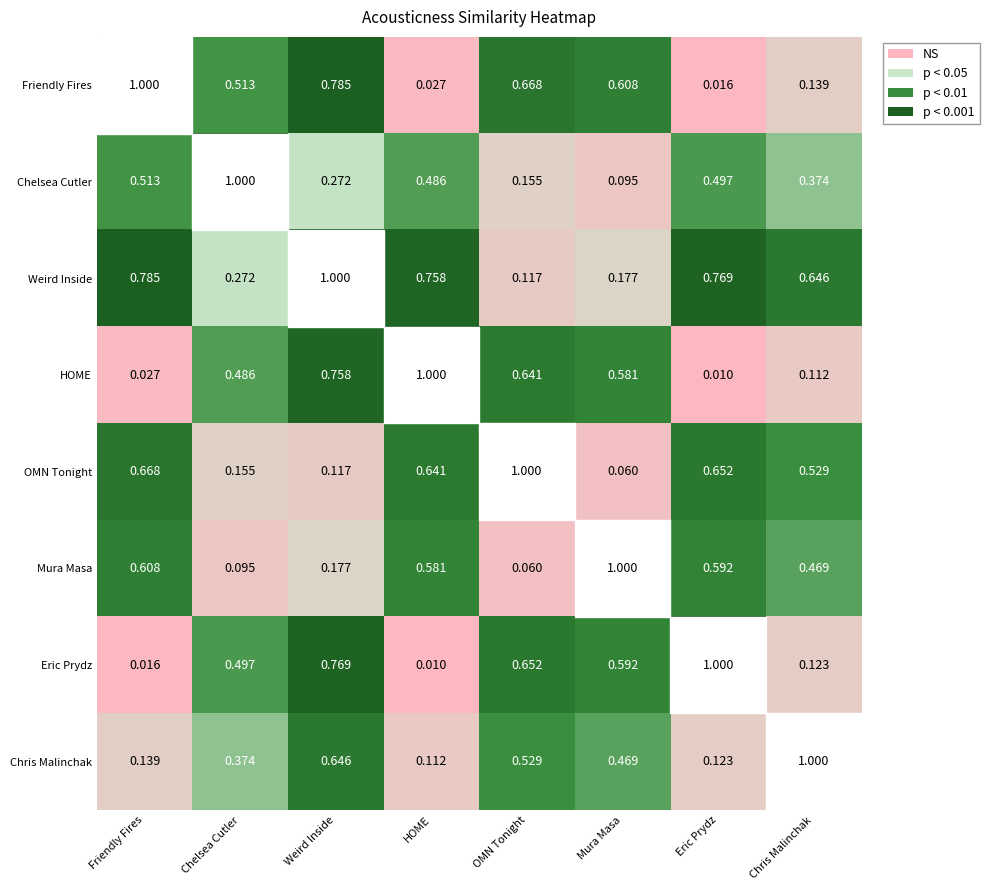

At Eric Prydz, list the series in order from largest to smallest.

Eric Prydz, Weird Inside, OMN Tonight, Mura Masa, Chelsea Cutler, Chris Malinchak, Friendly Fires, HOME